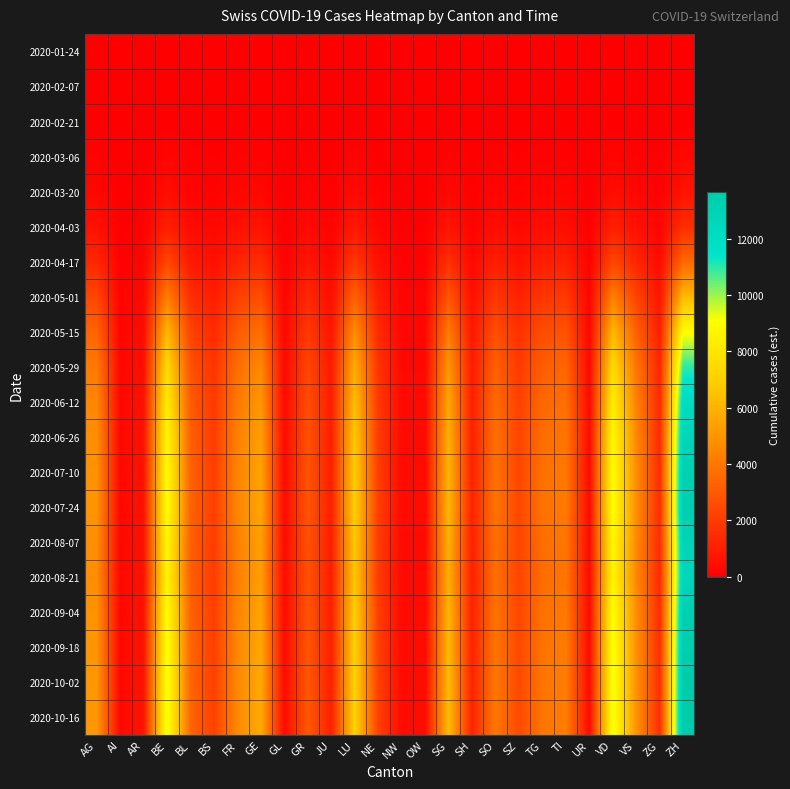

What is the greatest value displayed?

13664.0